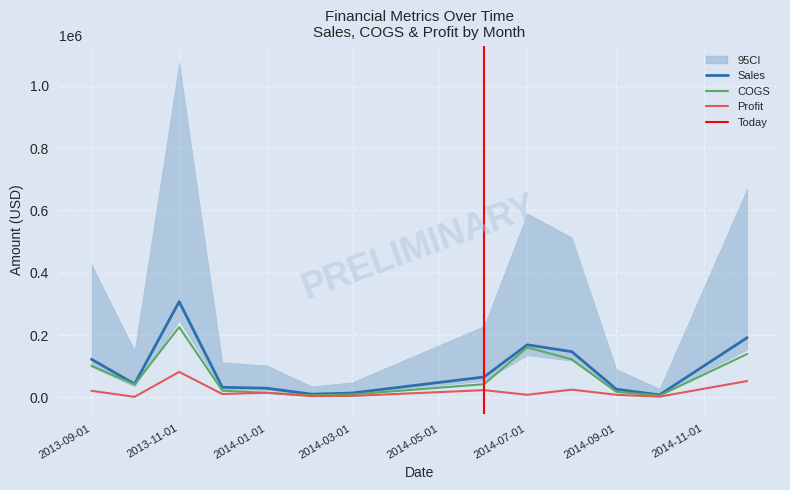

At which label does COGS reach its peak?

2013-11-01